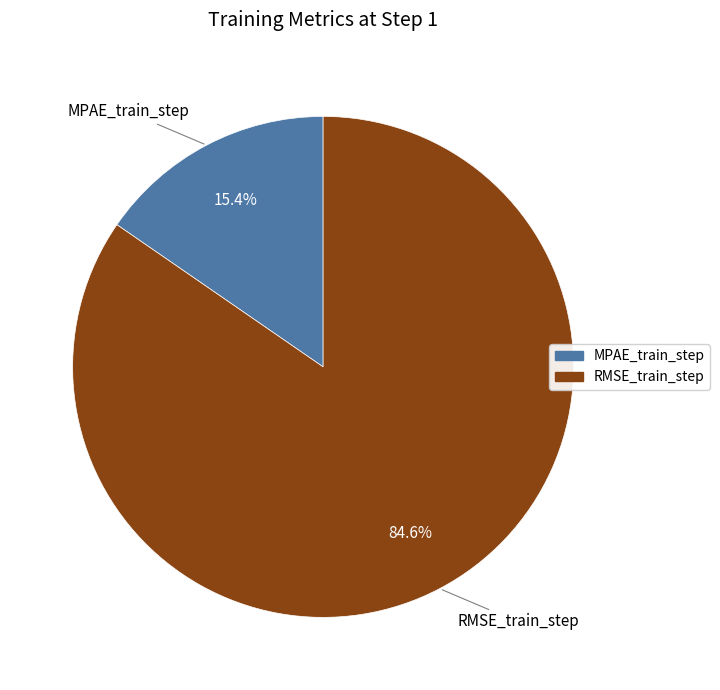

Which has a higher value, RMSE_train_step or MPAE_train_step?

RMSE_train_step